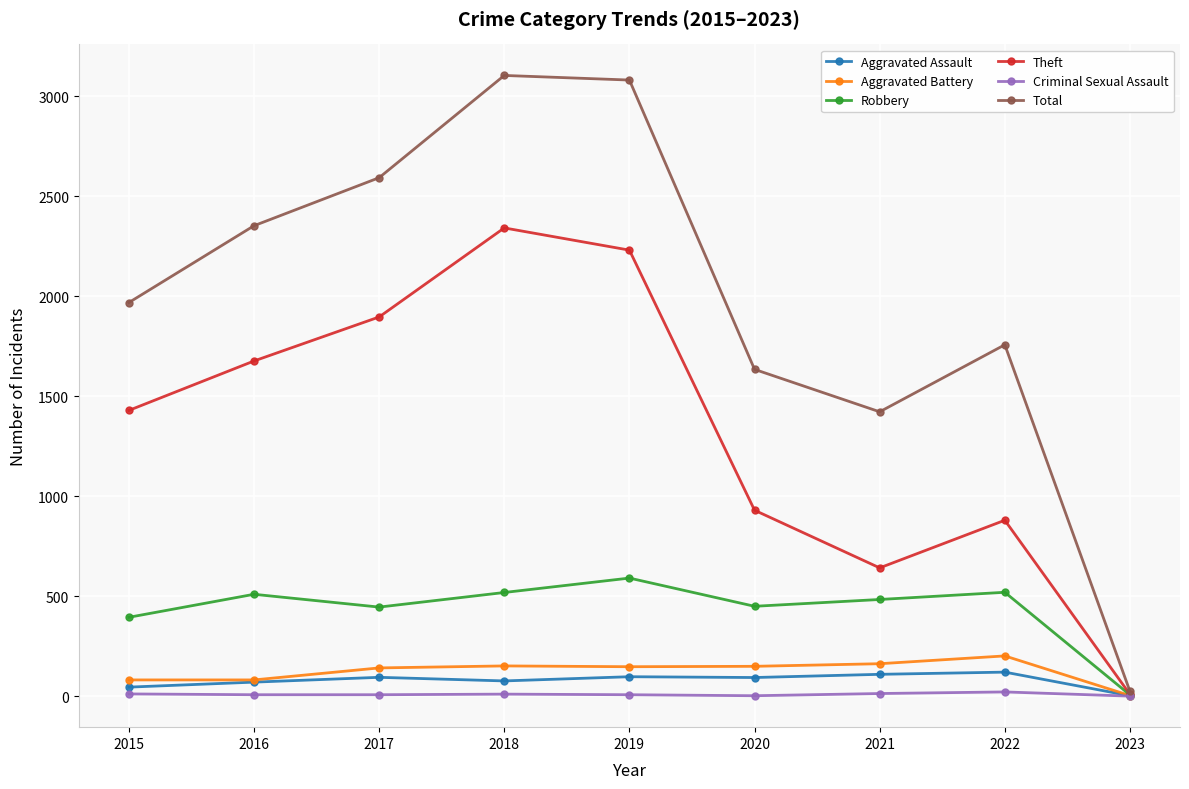

Which category has the highest value in the Robbery series?

2019